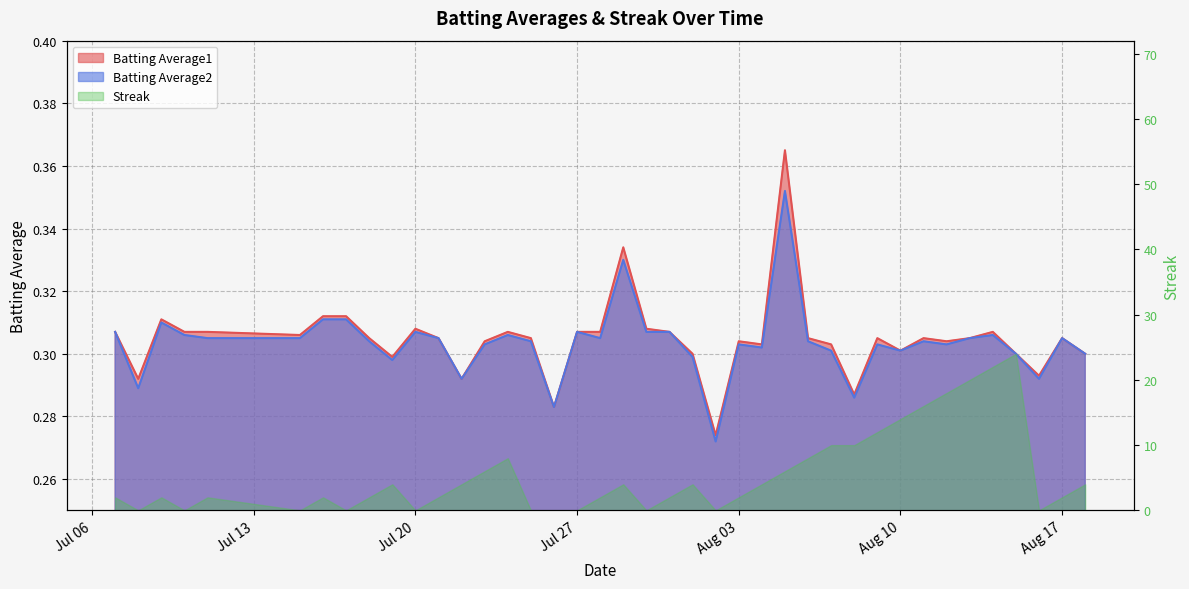

What is the sum of the Batting Average2 values at 2010-07-20 and 2010-07-19?

0.6